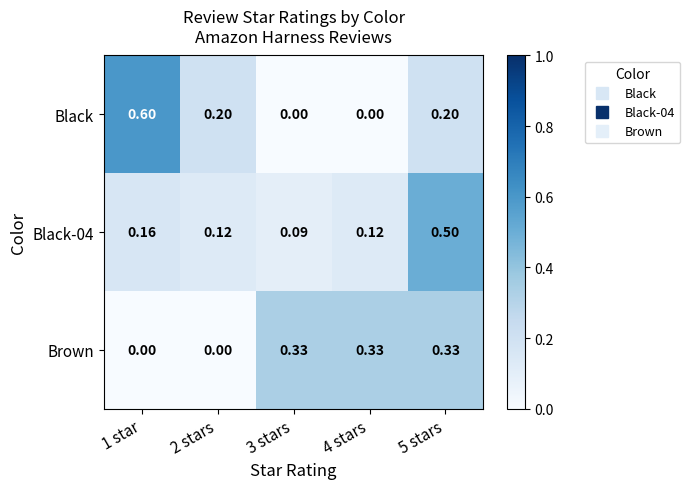

How many series are shown in this chart?

3